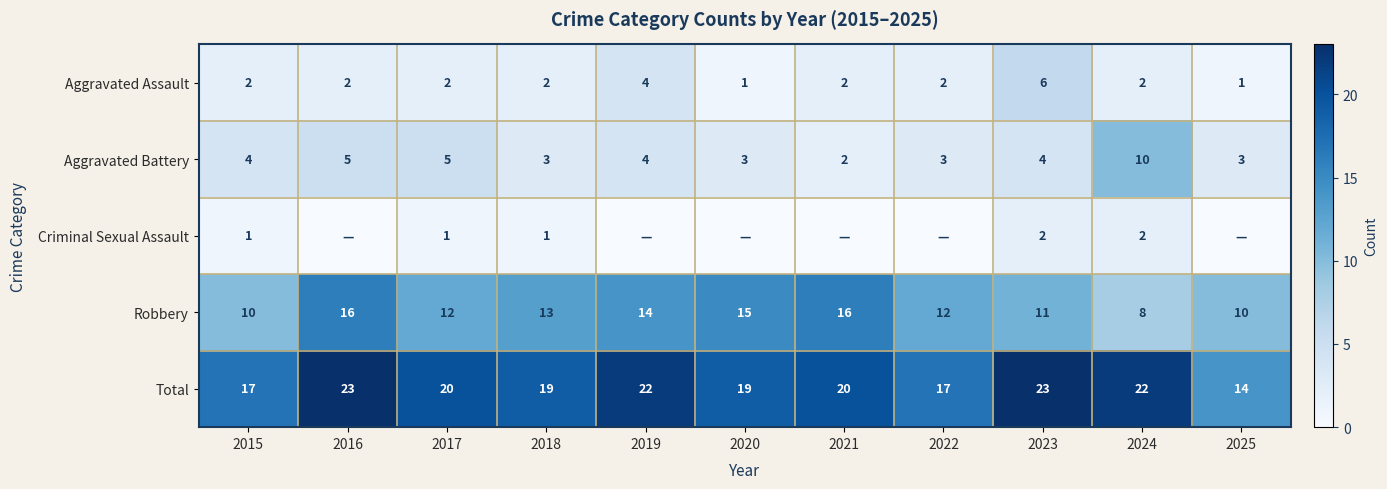

The value of Robbery at 2021 is 16. True or false?

True